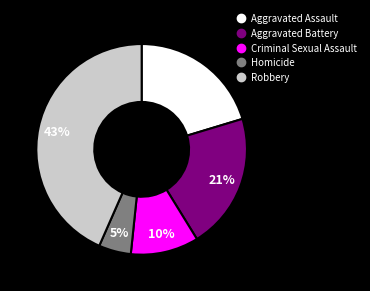

Does any single category account for the majority?

No